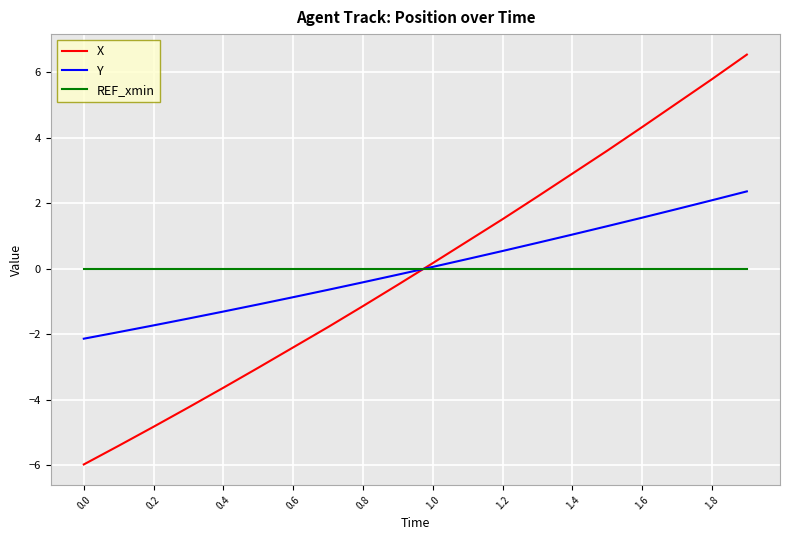

What is the smallest value displayed?

-6.0